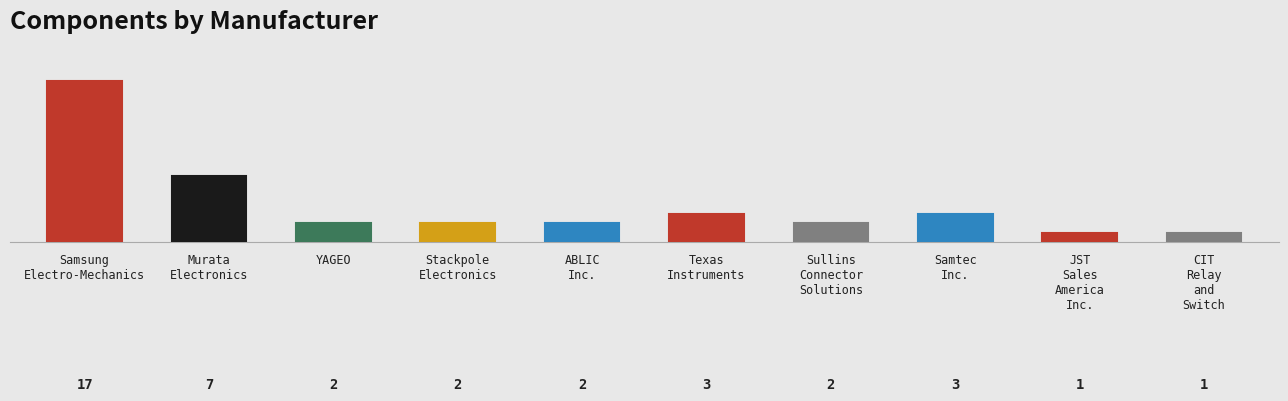

Are the bars horizontal?

No